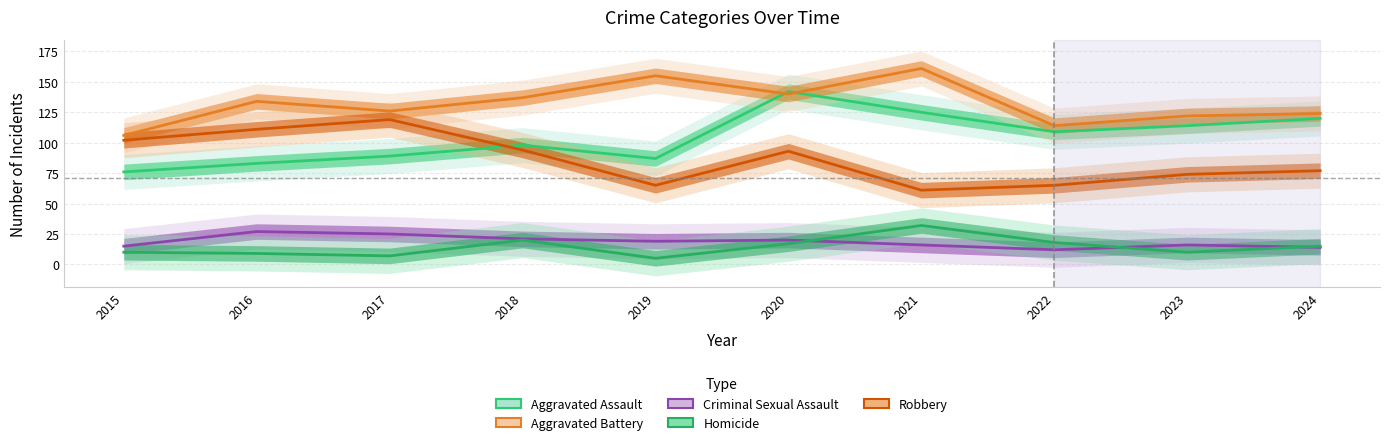

How many categories are shown in the chart?

10